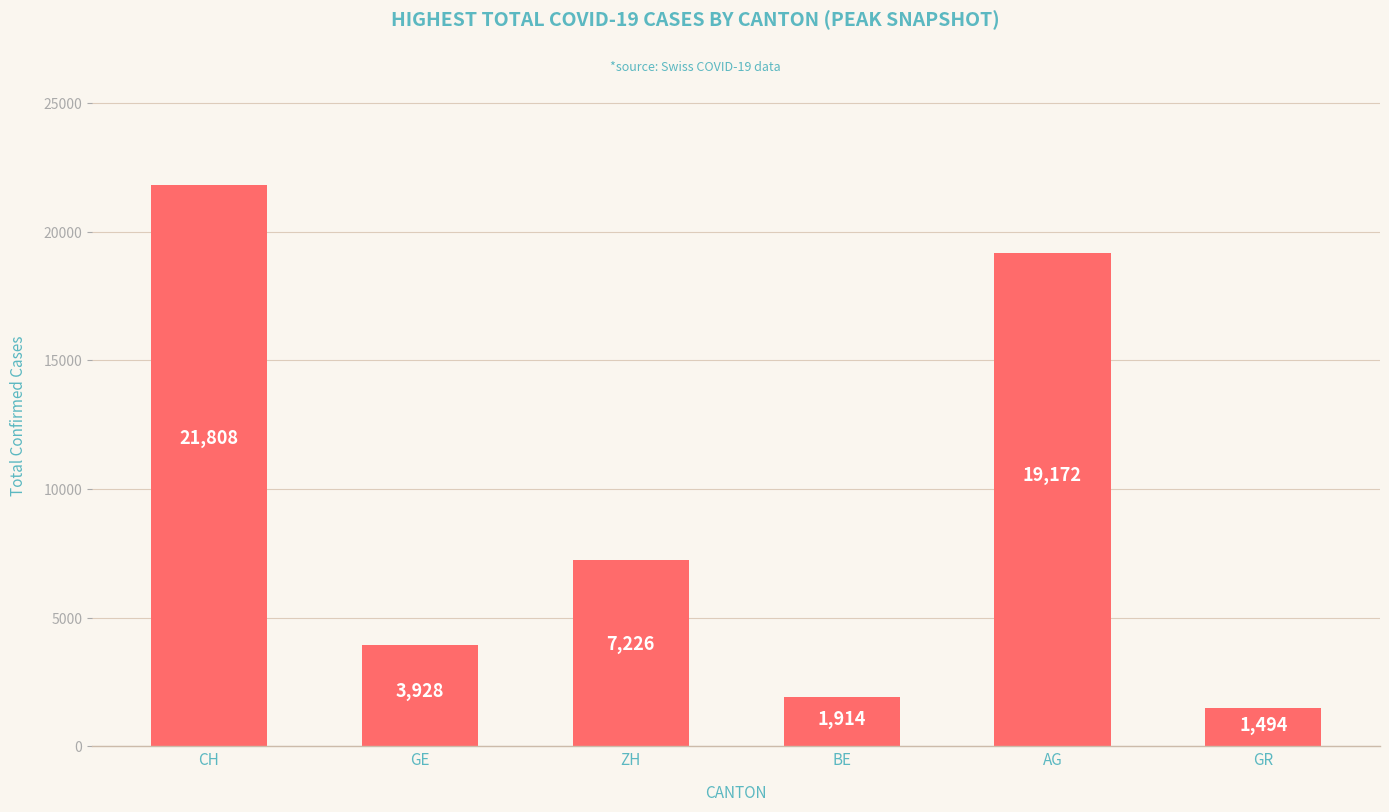

Rank the categories by value from lowest to highest.

GR, BE, GE, ZH, AG, CH